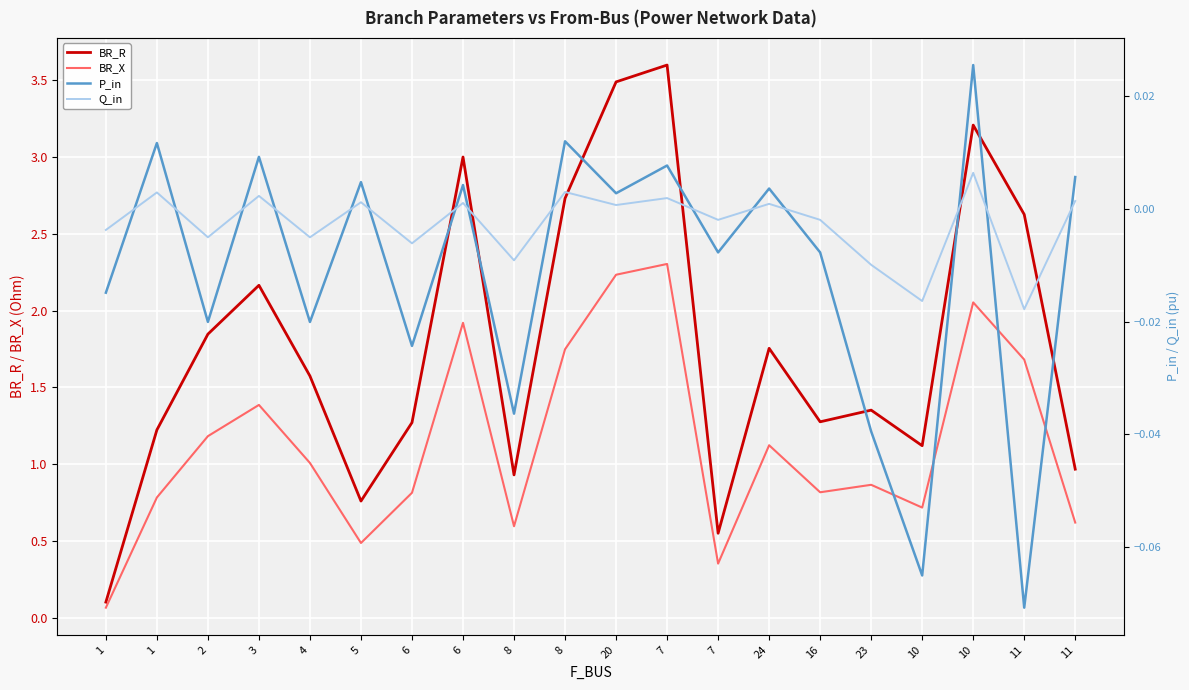

At which label does Q_in reach its peak?

10